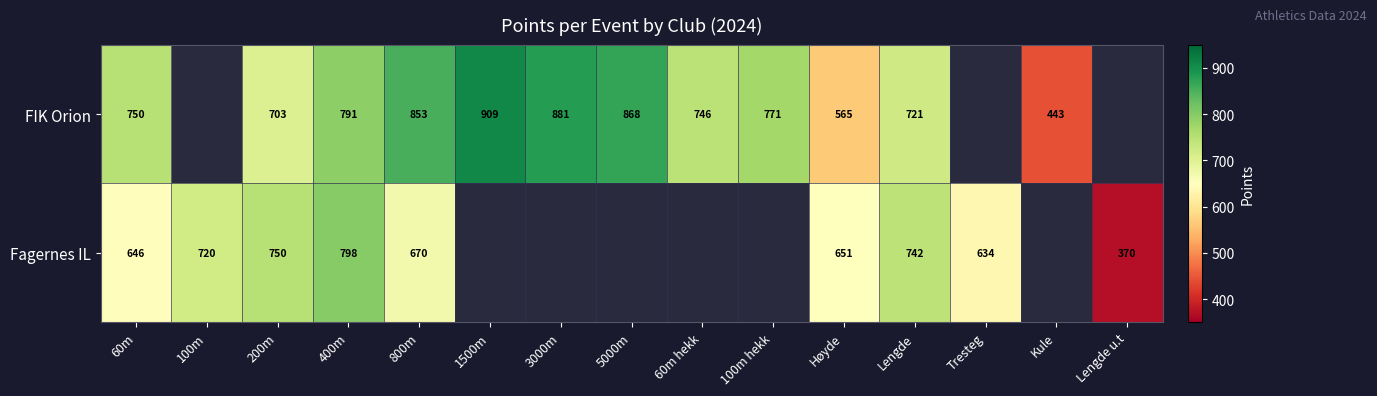

At which category is the sum across all series the highest?

400m